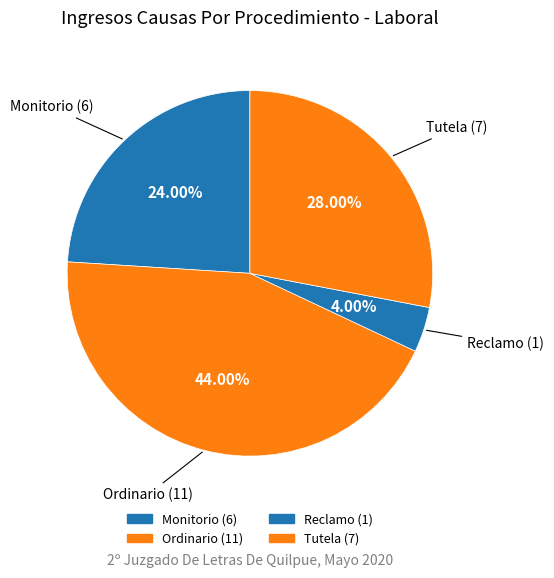

To the nearest percent, what percentage of the pie is Monitorio?

24%